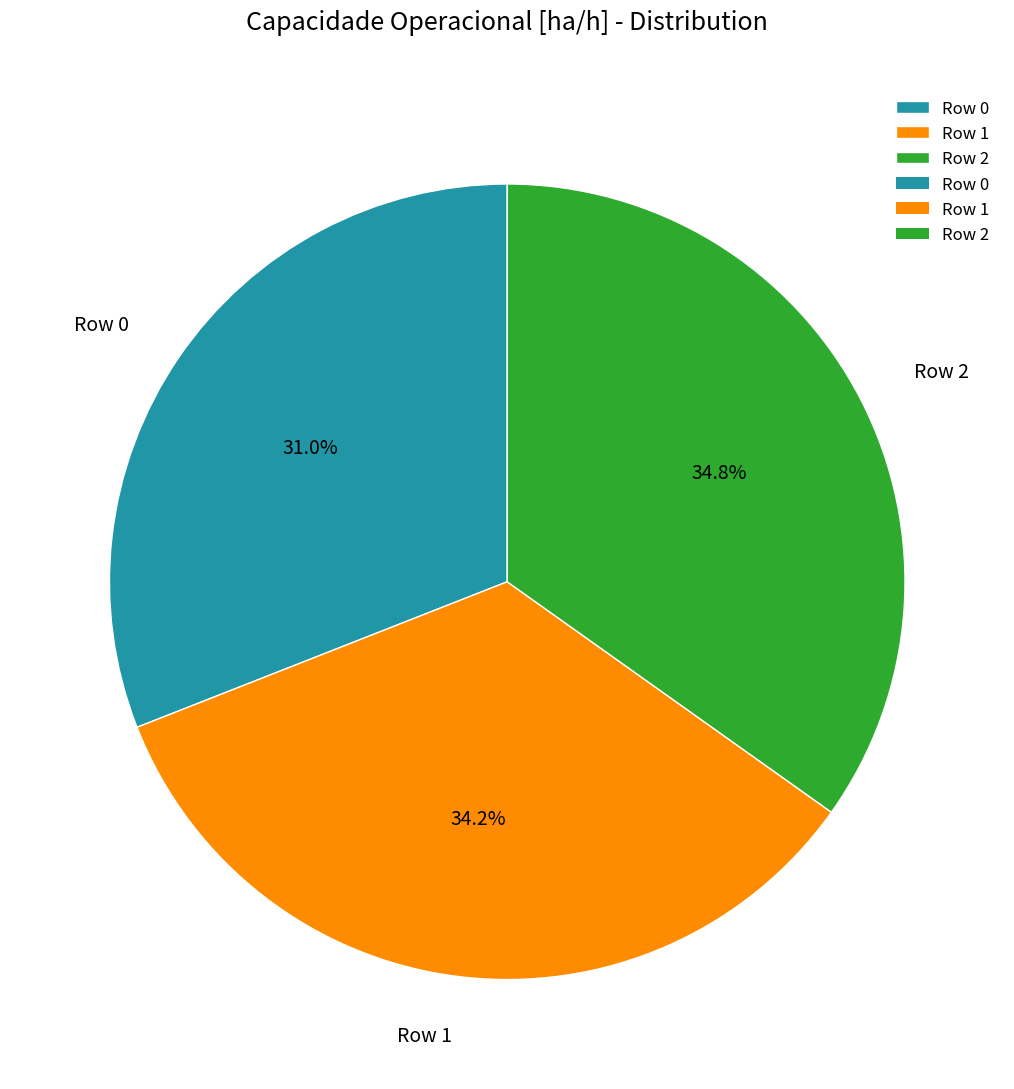

Which slice is the smallest?

Row 0